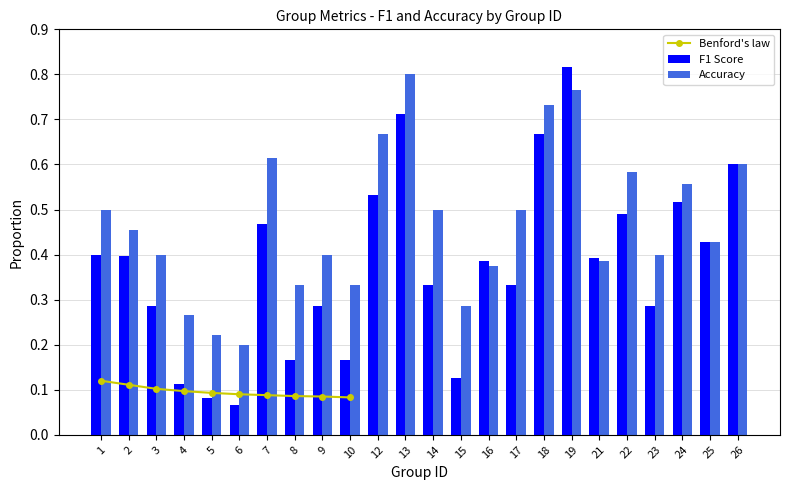

The f1 series shows 0.1 at 21. True or false?

False